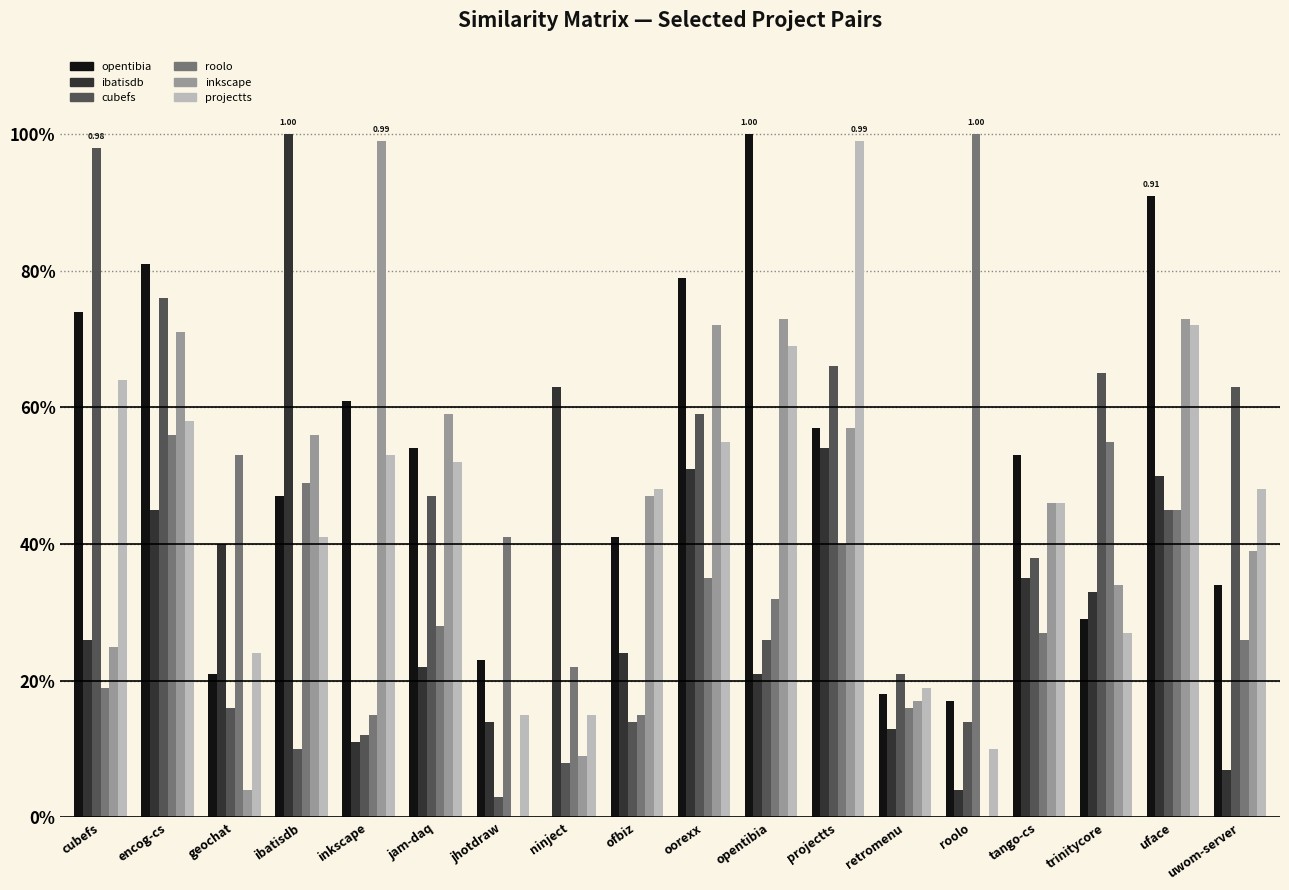

The projectts.csv series shows 0.5 at uwom-server. True or false?

True